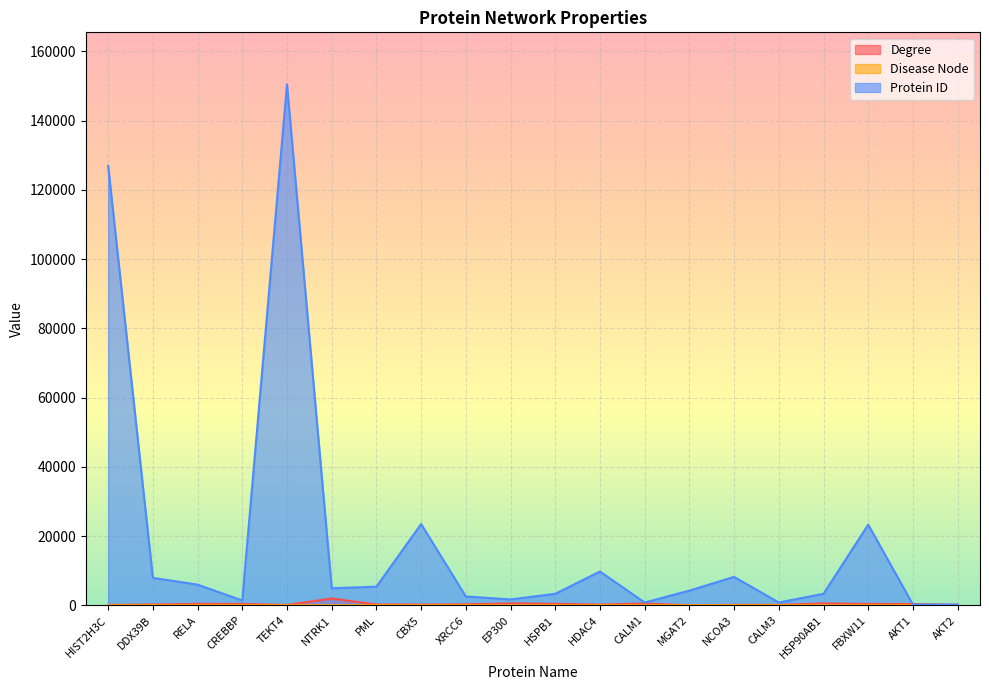

True or false: Degree has more than 1 points higher than both neighbors.

True